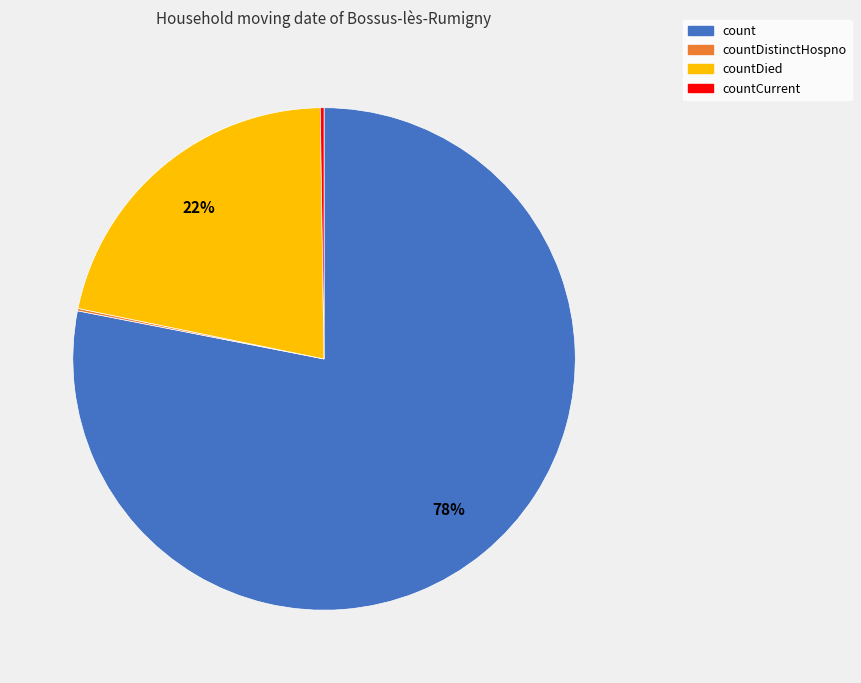

Is there a majority slice in this chart?

Yes